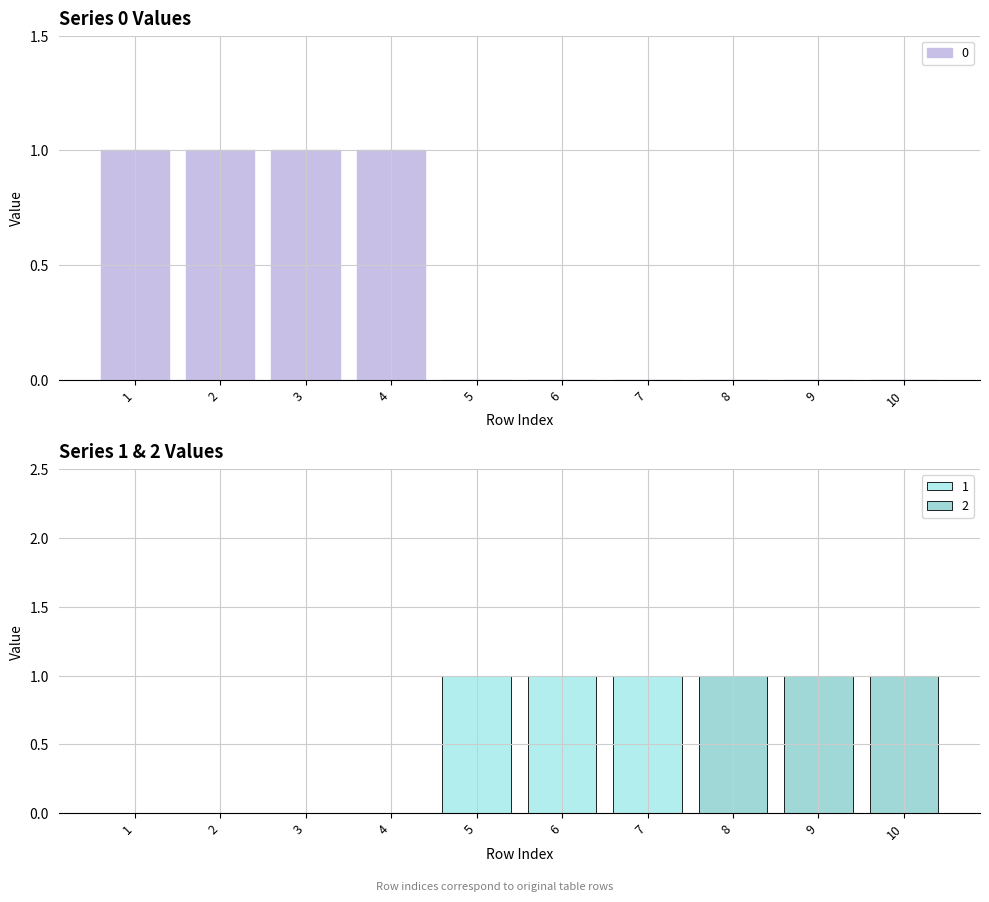

Reading right to left, what are all the values shown in this chart?

0: 10=0	9=0	8=0	7=0	6=0	5=0	4=1	3=1	2=1	1=1
1: 10=0	9=0	8=0	7=1	6=1	5=1	4=0	3=0	2=0	1=0
2: 10=1	9=1	8=1	7=0	6=0	5=0	4=0	3=0	2=0	1=0